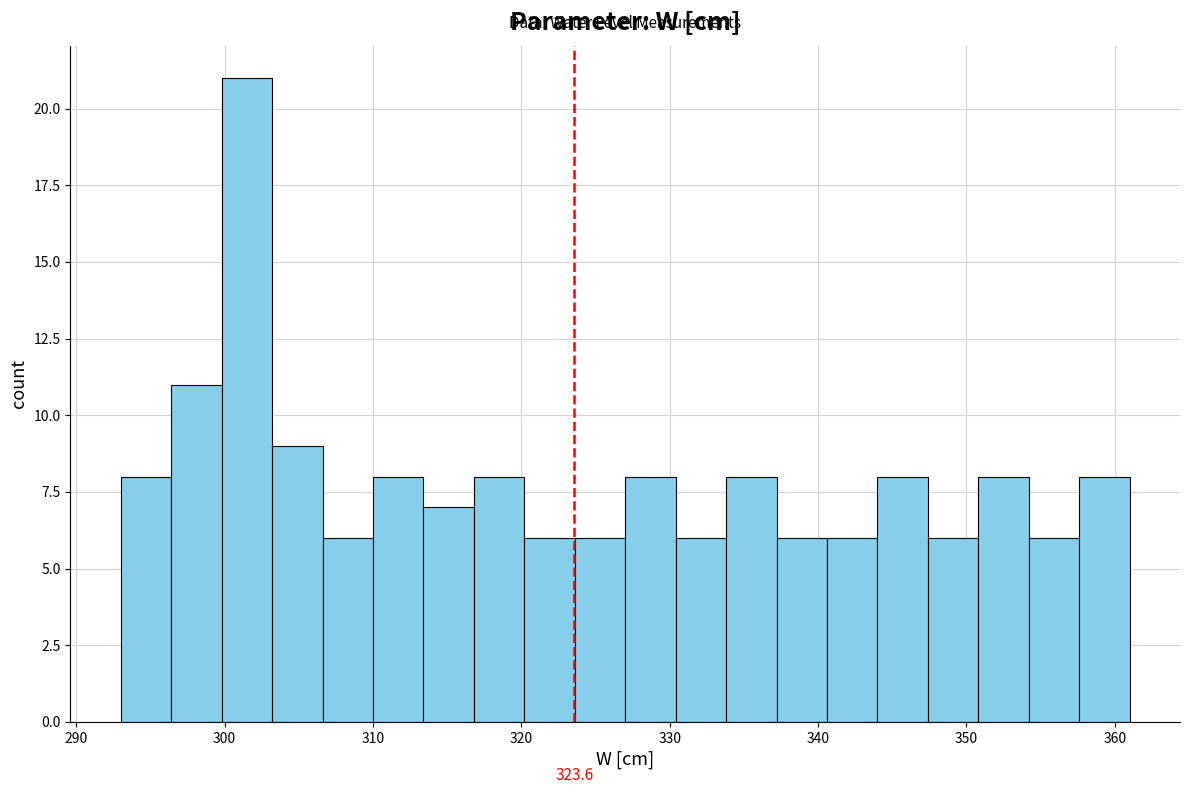

Around what value on the x-axis is the tallest bar? Give the approximate position of its centre, as read against the axis.

302